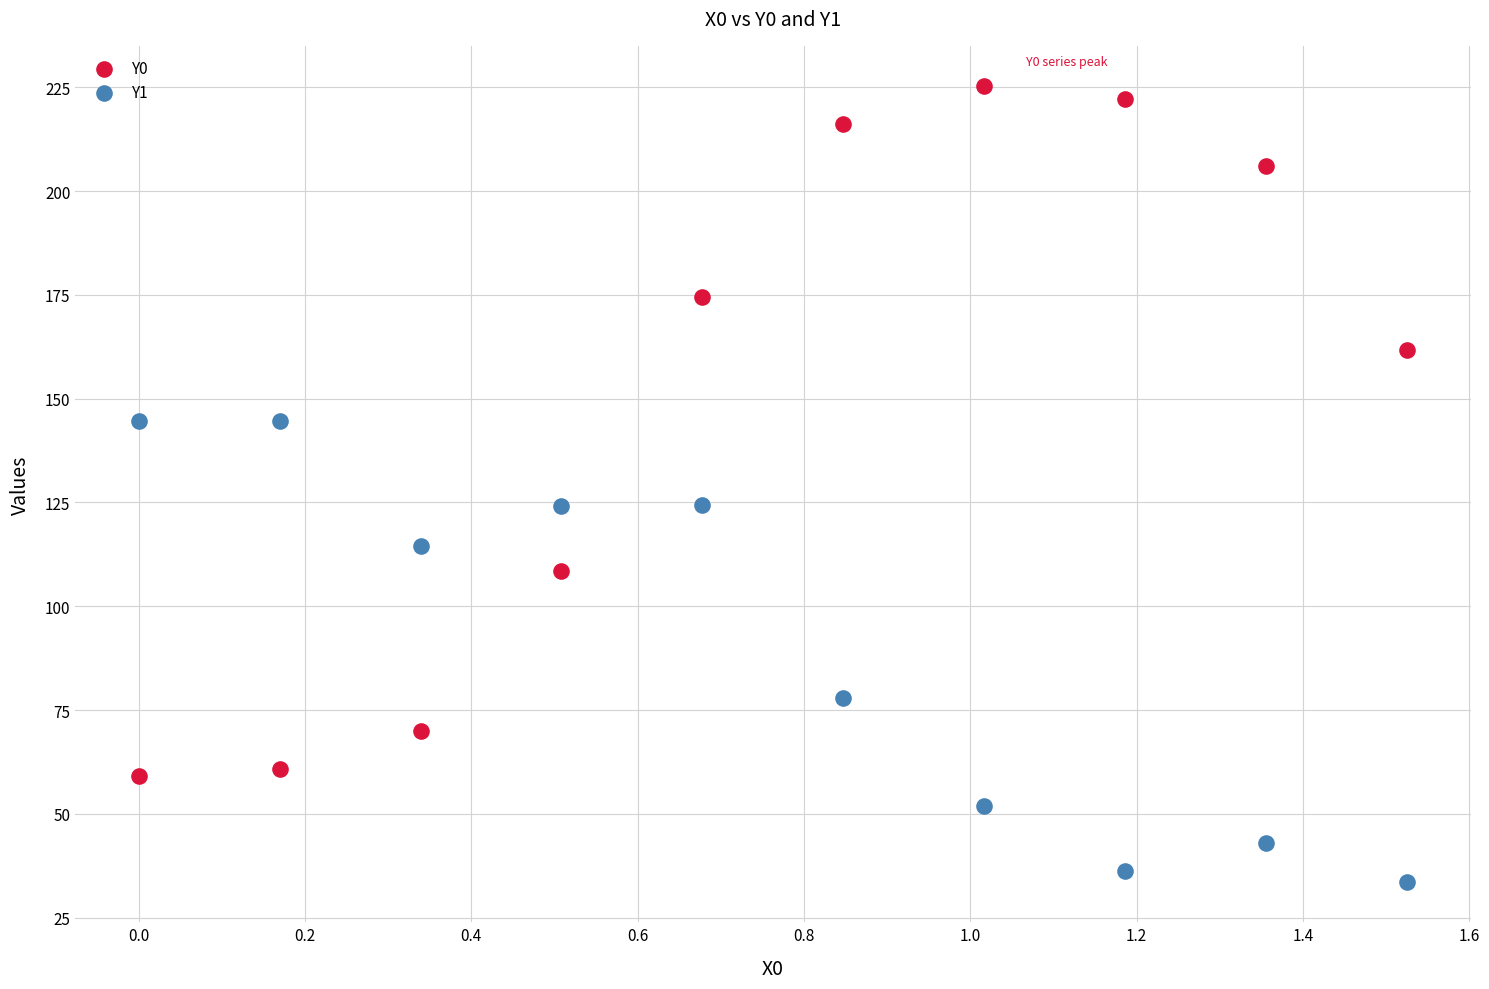

In the Y1 series, what Y value is closest to 89?

78.0